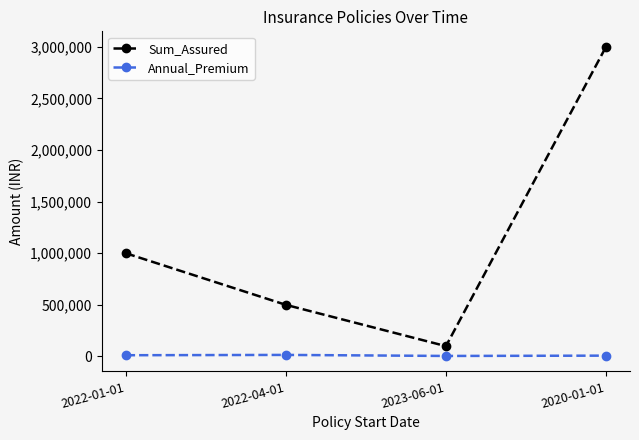

Which category has the highest value across all series?

2020-01-01